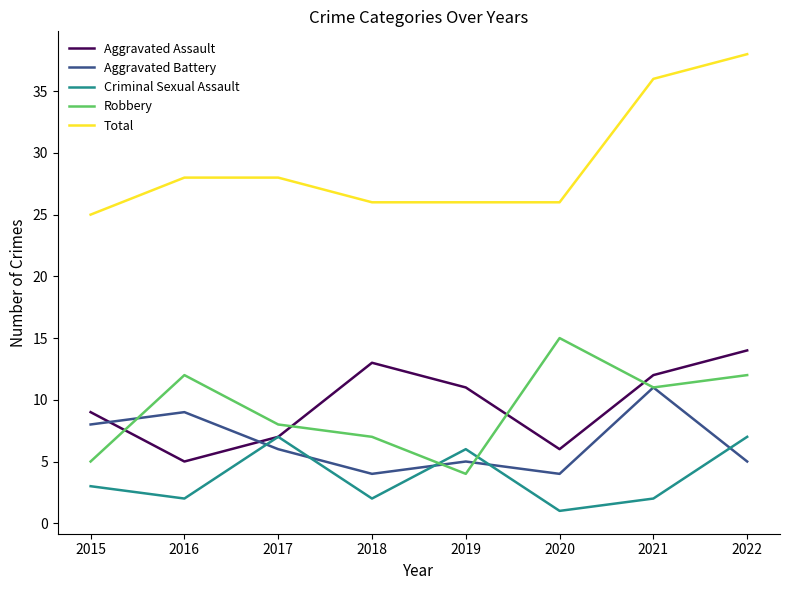

How many series are shown in this chart?

5